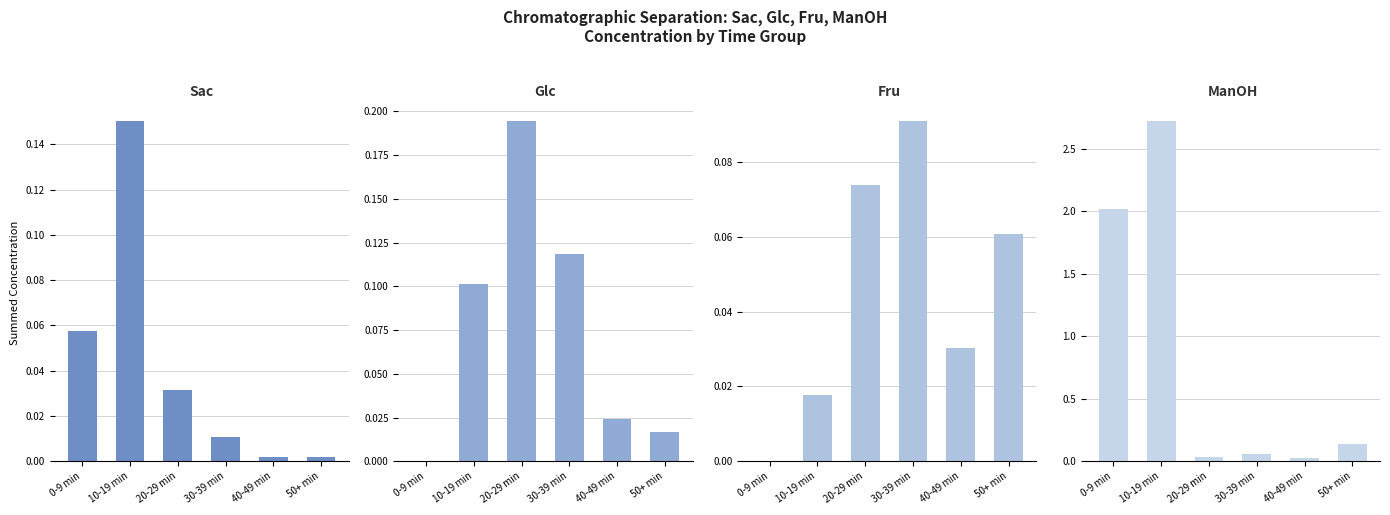

How many bars are there in total?

24